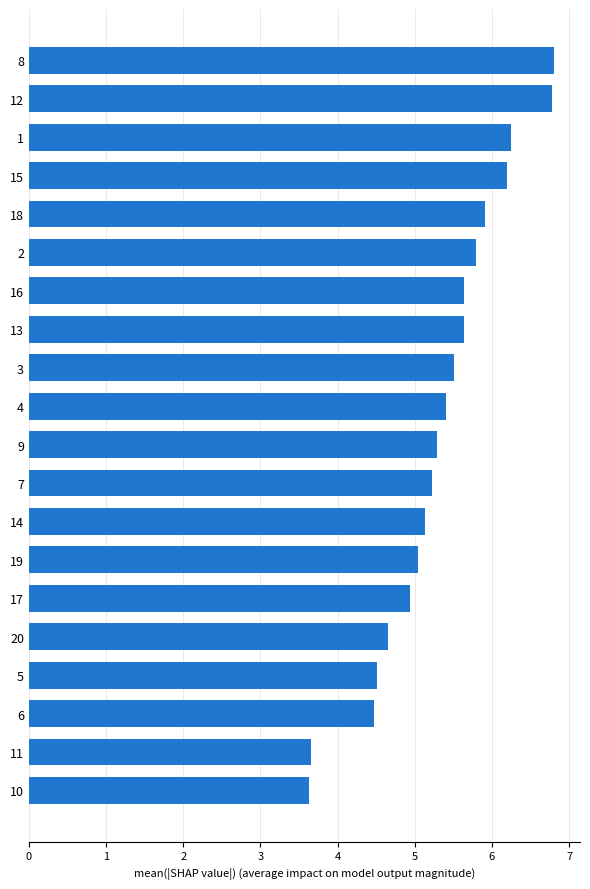

What is the sum of all values?

106.5